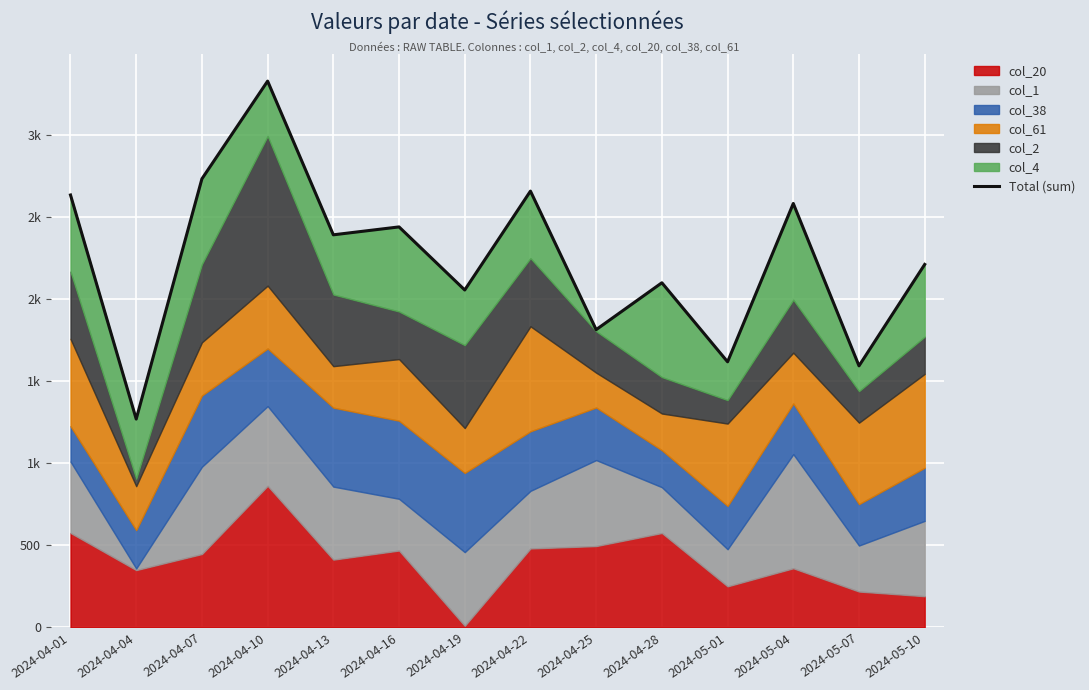

What is the value of the 1st point from the left?

2636.9